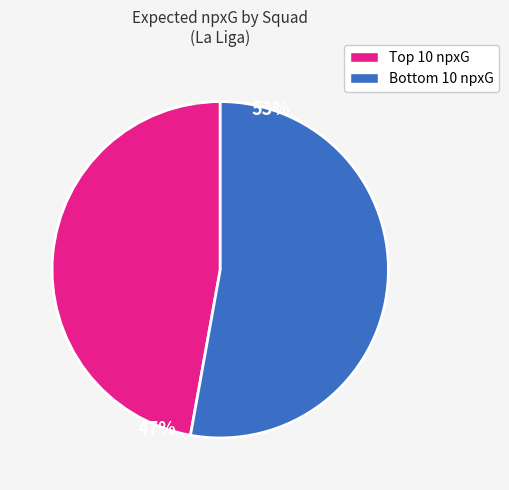

Does any single category account for the majority?

Yes